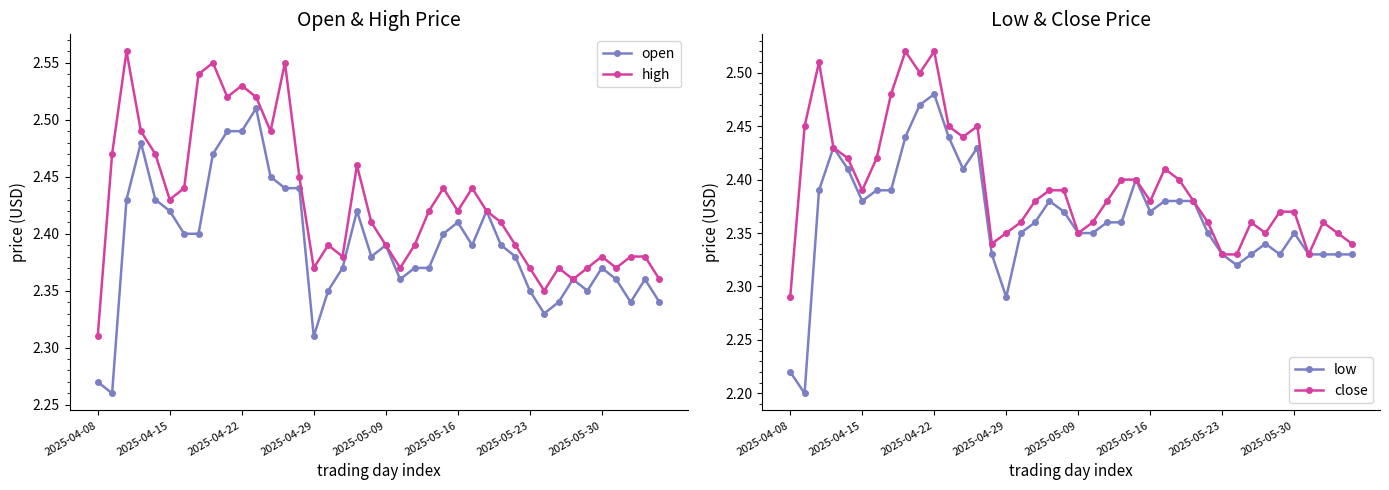

What is the total value across all series at 14?

9.6